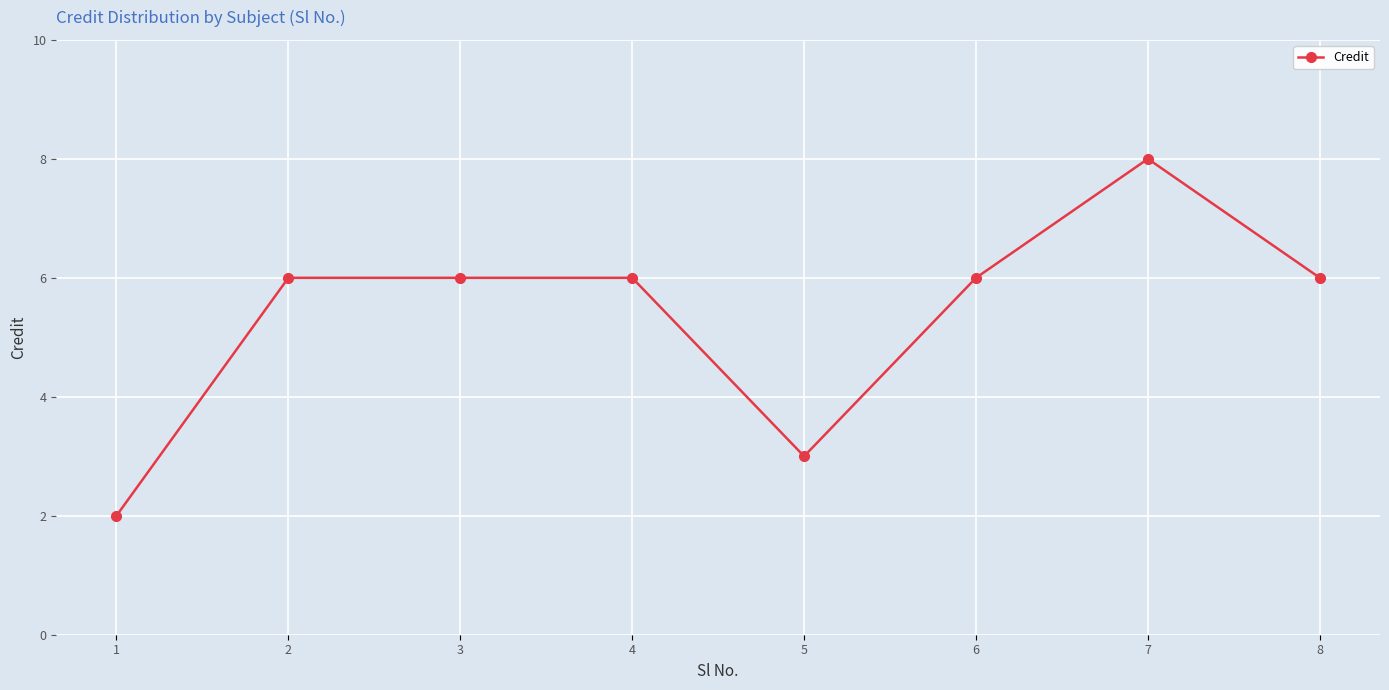

What is the change in value from 4 to 7?

+2